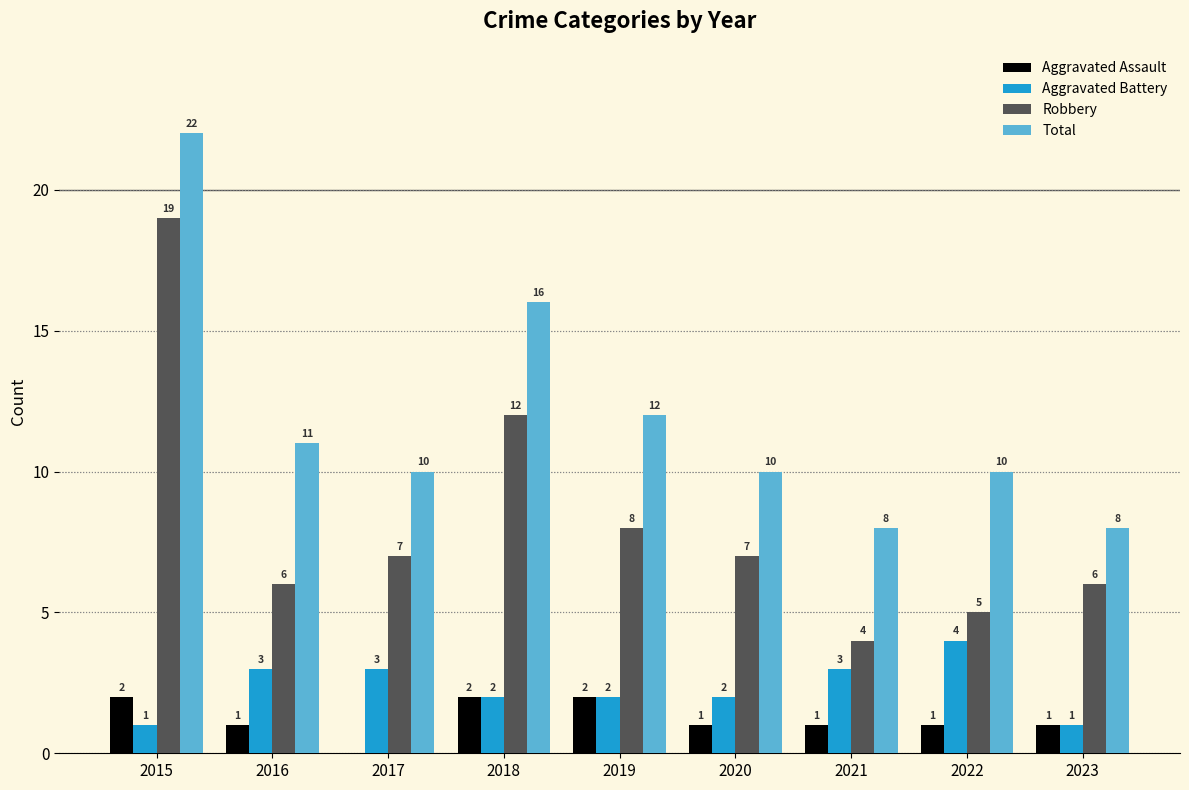

Reading left to right, list all the values displayed in this chart.

Aggravated Assault: 2	1	0	2	2	1	1	1	1
Aggravated Battery: 1	3	3	2	2	2	3	4	1
Robbery: 19	6	7	12	8	7	4	5	6
Total: 22	11	10	16	12	10	8	10	8